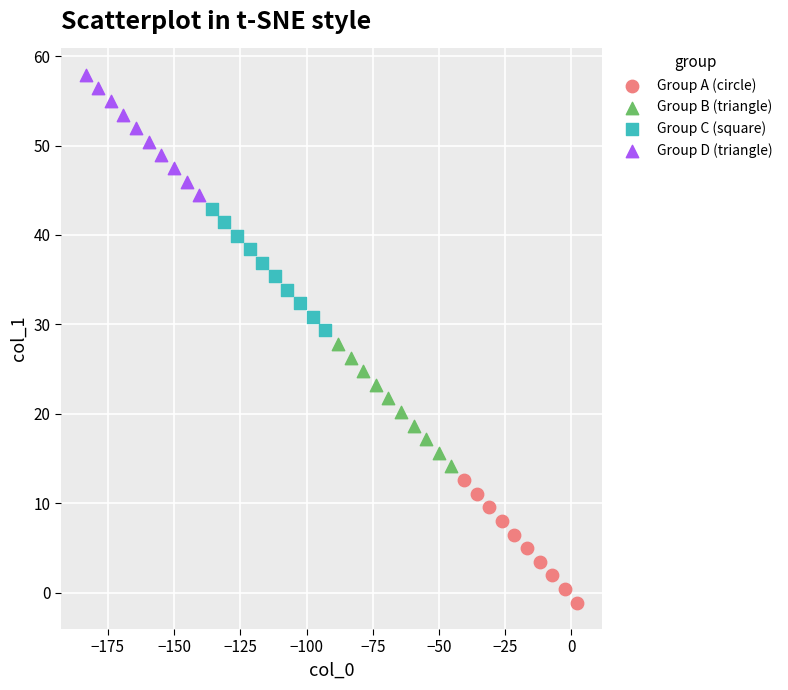

Which series contains the highest Y value?

Group D (triangle)